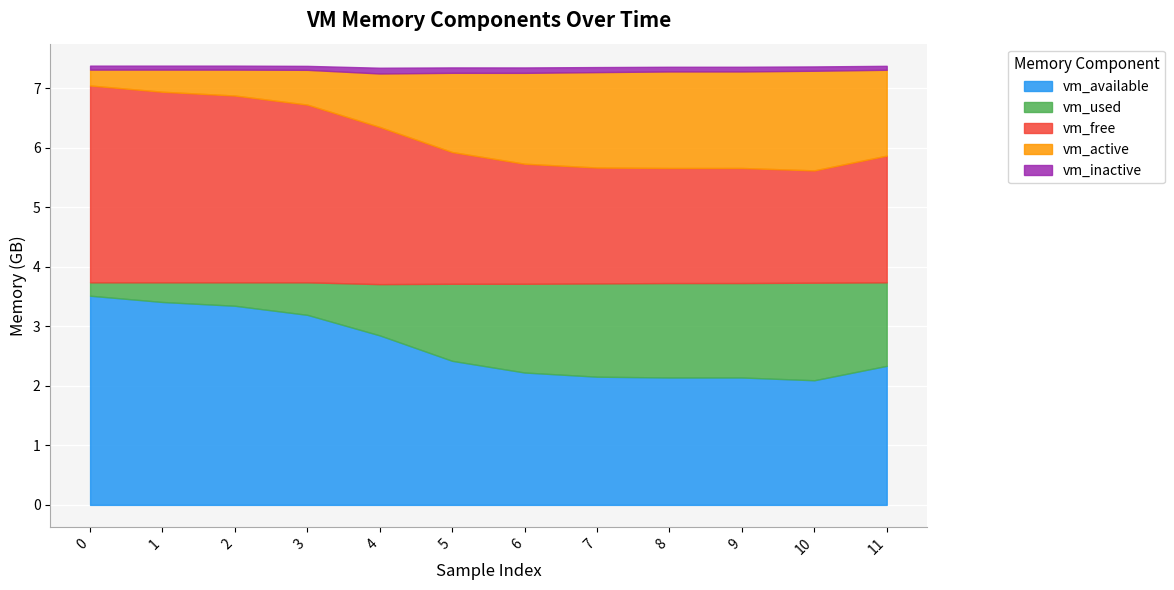

True or false: vm_available has a value of 1416049158 at 10.

False